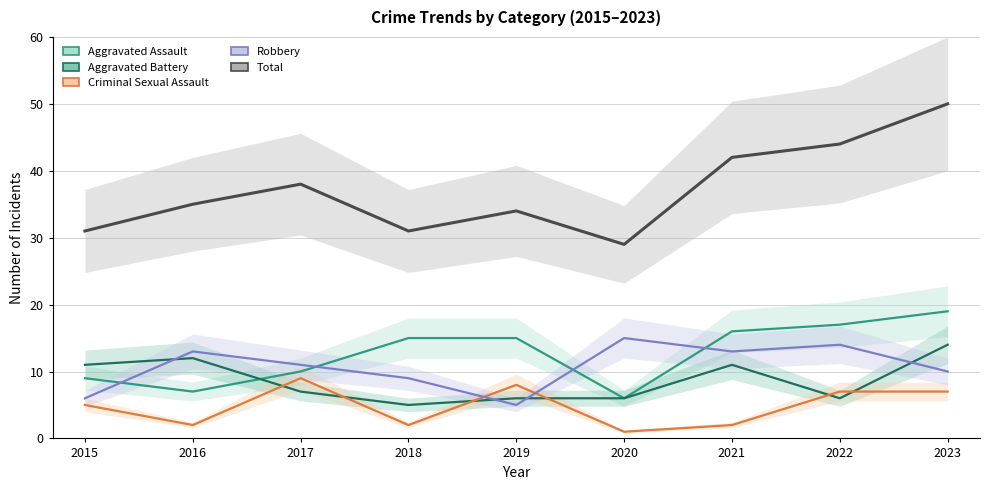

What is the minimum value for Total?

29